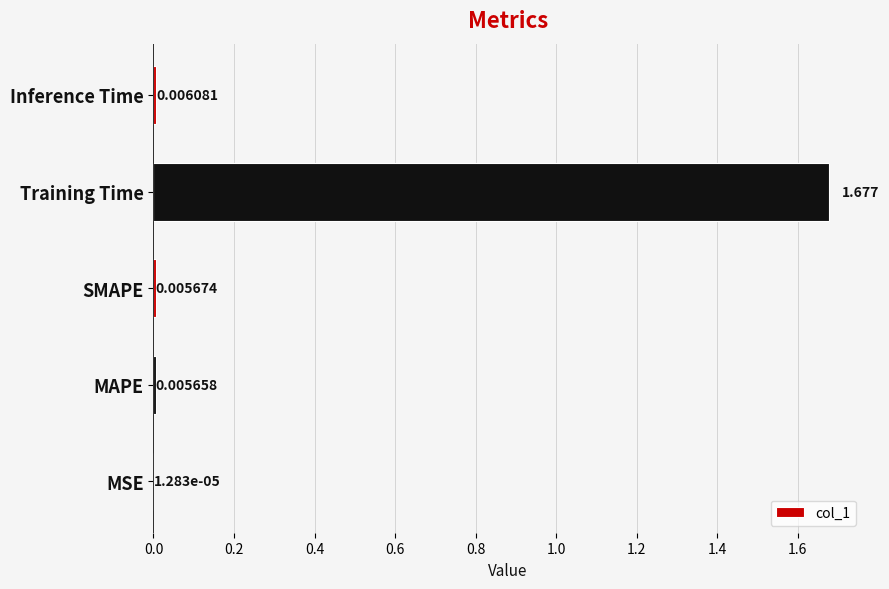

At which label is the value closest to 0?

MSE